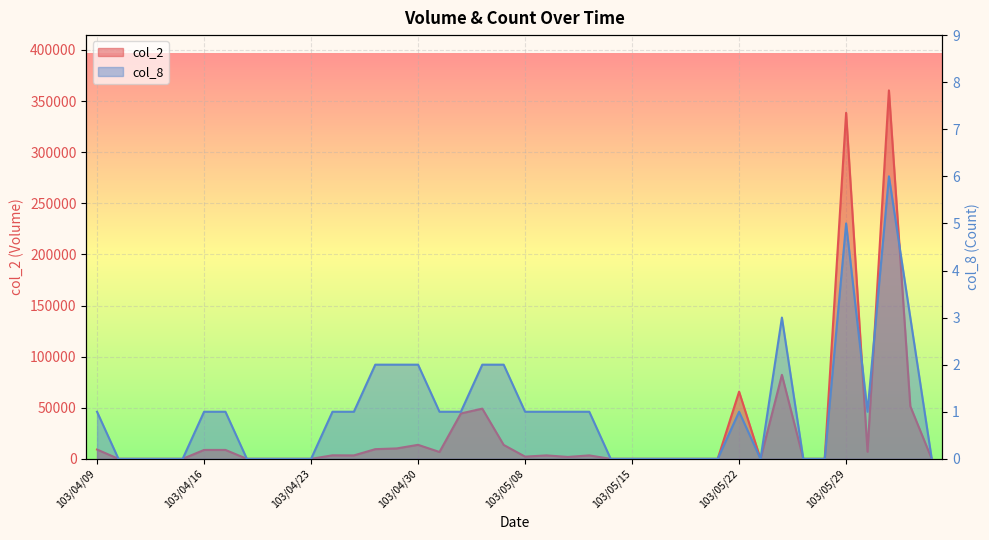

Reading left to right, what are all the values shown in this chart?

col_2: 103/04/09=9100	103/04/10=0	103/04/11=0	103/04/14=0	103/04/15=0	103/04/16=8700	103/04/17=8700	103/04/18=0	103/04/21=0	103/04/22=0	103/04/23=0	103/04/24=3440	103/04/25=3350	103/04/28=9450	103/04/29=10180	103/04/30=13700	103/05/02=6700	103/05/05=44400	103/05/06=49100	103/05/07=13600	103/05/08=2160	103/05/09=3350	103/05/12=1860	103/05/13=3350	103/05/14=0	103/05/15=0	103/05/16=0	103/05/19=0	103/05/20=0	103/05/21=0	103/05/22=65700	103/05/23=0	103/05/26=82160	103/05/27=0	103/05/28=0	103/05/29=338550	103/05/30=6960	103/06/03=360480	103/06/04=51460	103/06/05=0
col_8: 103/04/09=1	103/04/10=0	103/04/11=0	103/04/14=0	103/04/15=0	103/04/16=1	103/04/17=1	103/04/18=0	103/04/21=0	103/04/22=0	103/04/23=0	103/04/24=1	103/04/25=1	103/04/28=2	103/04/29=2	103/04/30=2	103/05/02=1	103/05/05=1	103/05/06=2	103/05/07=2	103/05/08=1	103/05/09=1	103/05/12=1	103/05/13=1	103/05/14=0	103/05/15=0	103/05/16=0	103/05/19=0	103/05/20=0	103/05/21=0	103/05/22=1	103/05/23=0	103/05/26=3	103/05/27=0	103/05/28=0	103/05/29=5	103/05/30=1	103/06/03=6	103/06/04=3	103/06/05=0